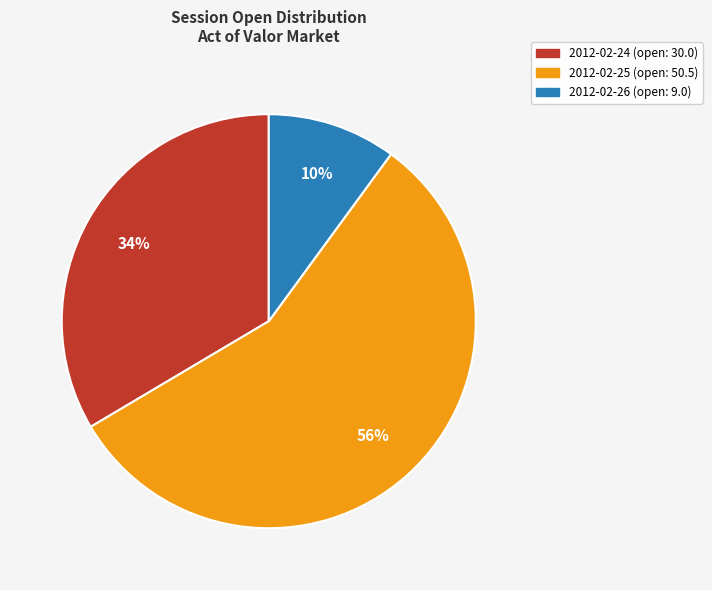

Which slice is the largest?

2012-02-25 (open: 50.5)